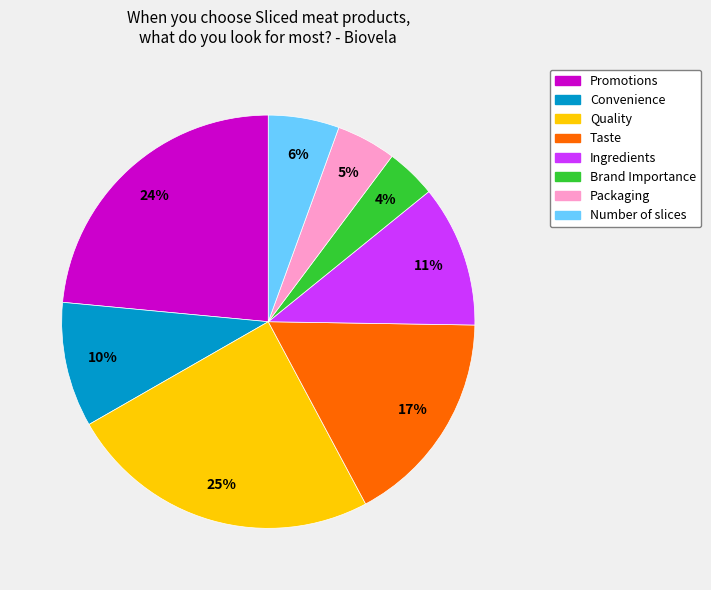

How many slices are in this pie chart?

8